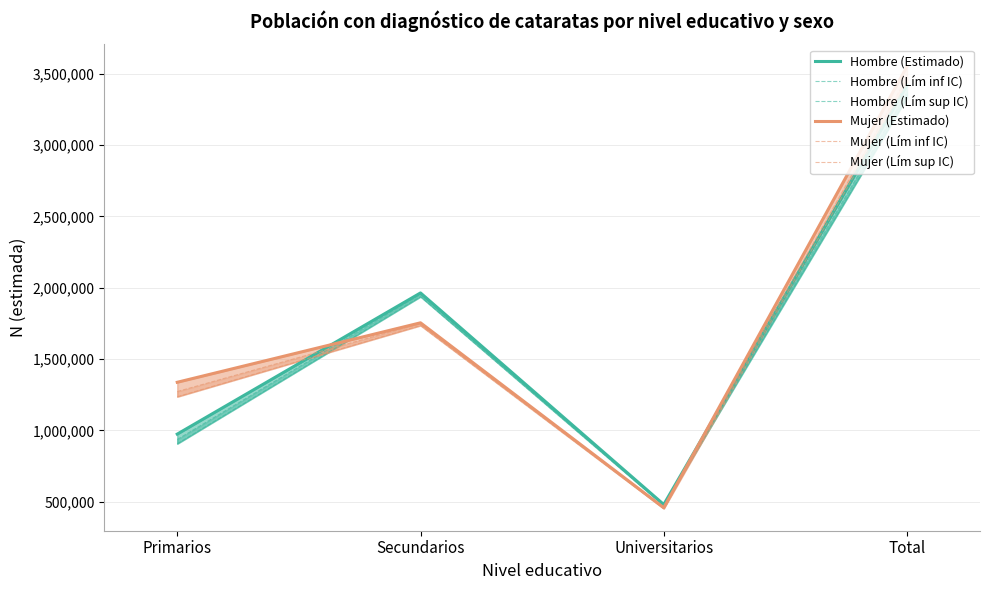

The Mujer (Lím sup IC) series shows 4838527 at Total. True or false?

False